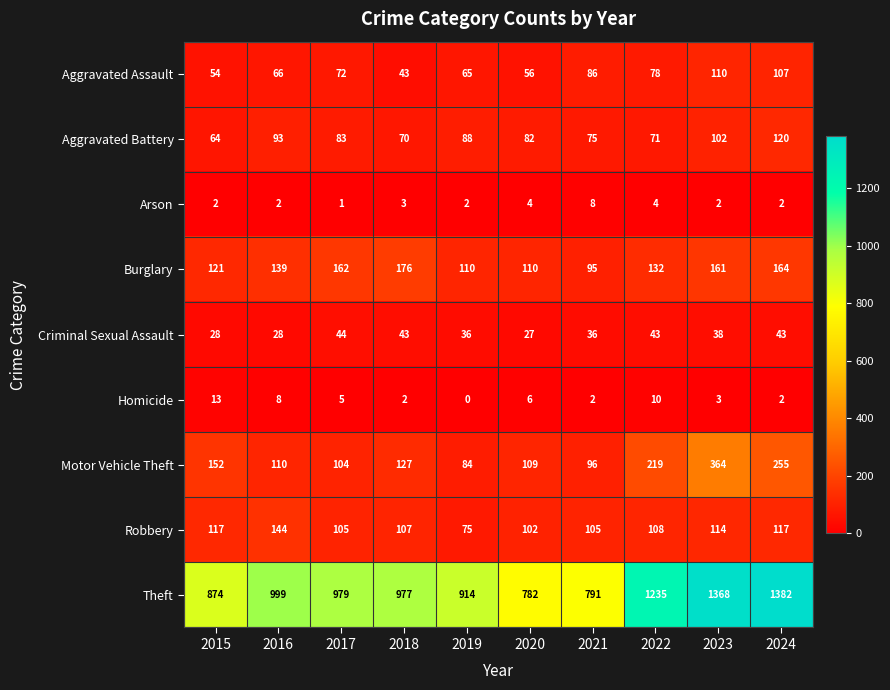

At 2017, list the series in order from largest to smallest.

Theft, Burglary, Robbery, Motor Vehicle Theft, Aggravated Battery, Aggravated Assault, Criminal Sexual Assault, Homicide, Arson